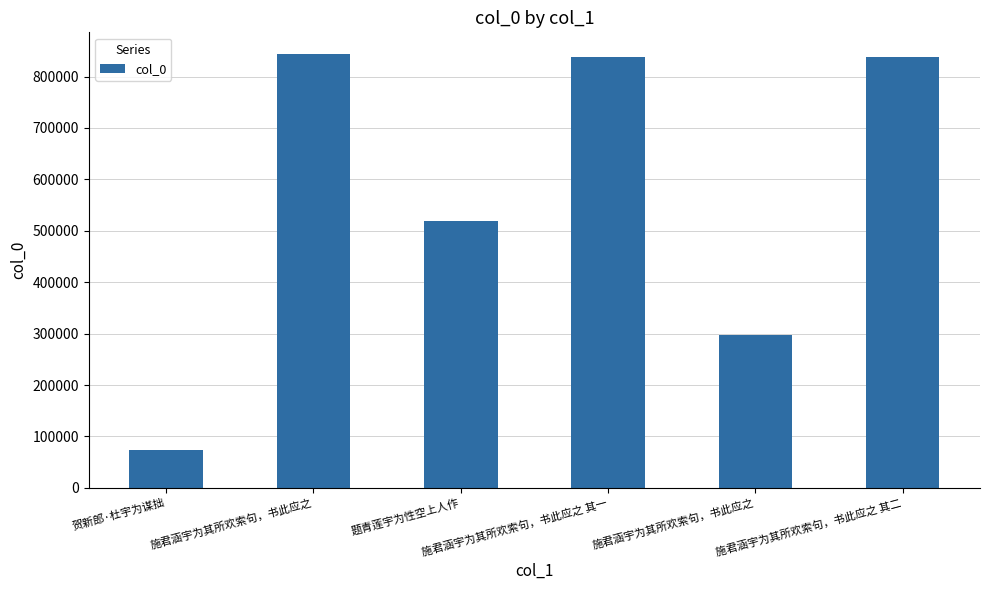

Count the number of categories in the chart.

6